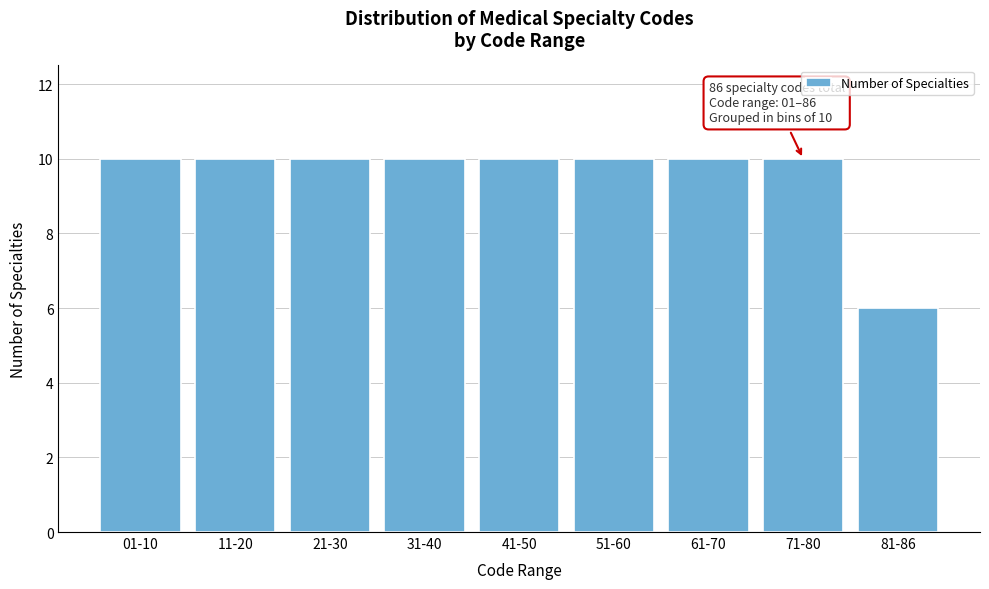

Reading left to right, what are all the values shown in this chart?

10	10	10	10	10	10	10	10	6